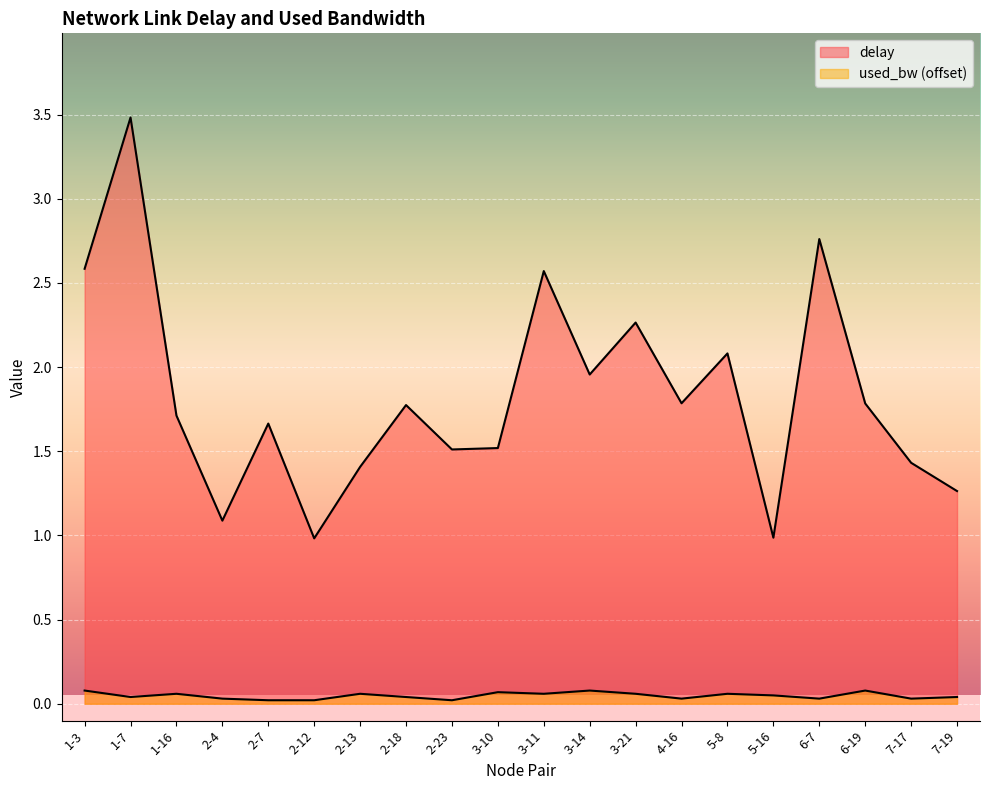

Is the value of used_bw at 2-18 greater than the value of delay at 3-14?

No